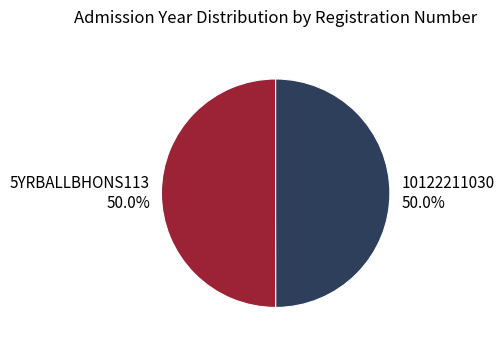

To the nearest percent, what percentage of the pie is 10122211030?

50%